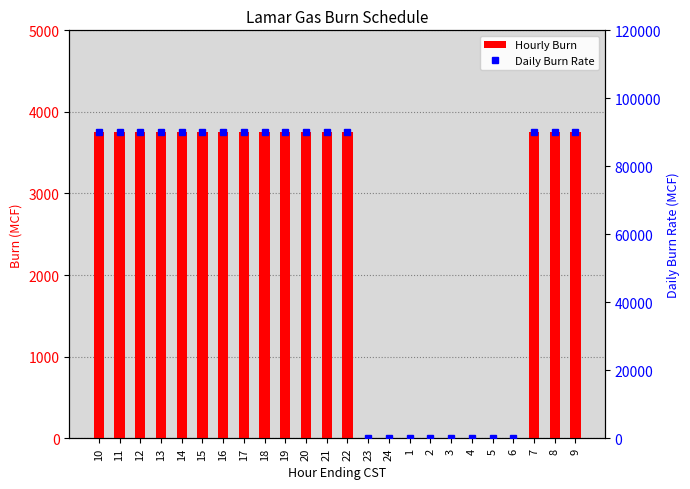

Reading left to right, list all the values displayed in this chart.

Hourly Burn: 3750	3750	3750	3750	3750	3750	3750	3750	3750	3750	3750	3750	3750	0	0	0	0	0	0	0	0	3750	3750	3750
Daily Burn Rate: 90000	90000	90000	90000	90000	90000	90000	90000	90000	90000	90000	90000	90000	0	0	0	0	0	0	0	0	90000	90000	90000